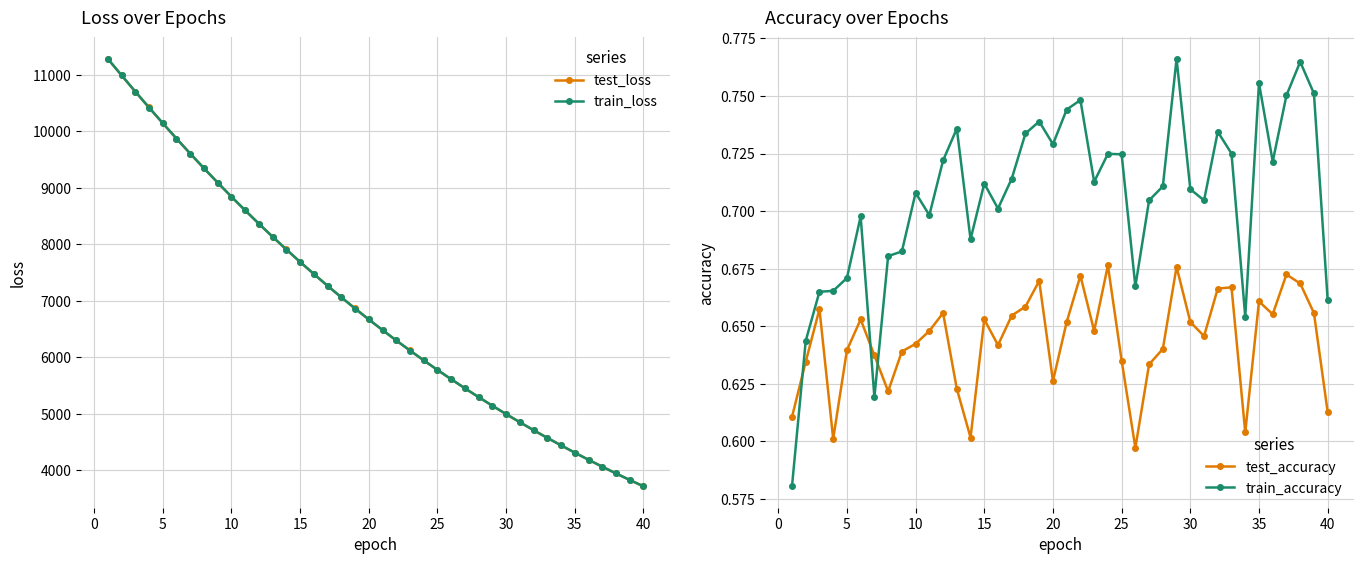

True or false: test_loss has a value of 4997.6 at 30.

True